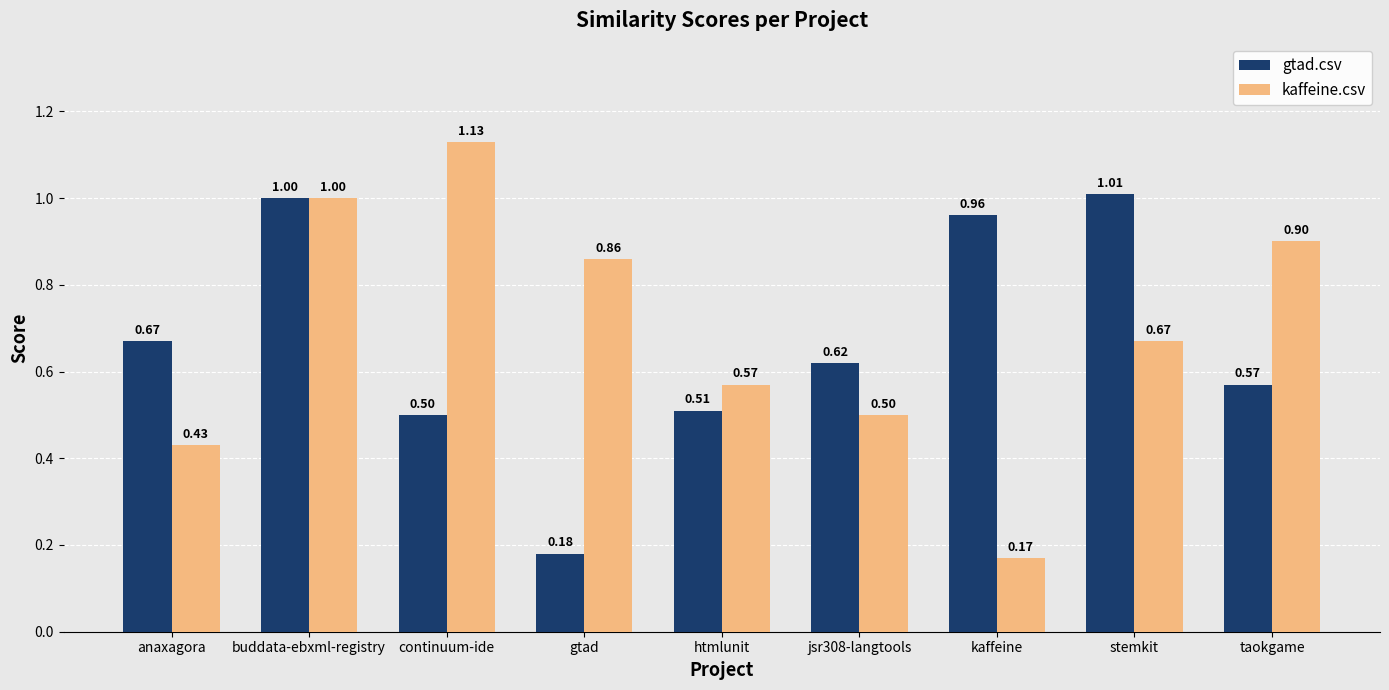

Rank the series at stemkit from lowest to highest value.

kaffeine.csv, gtad.csv